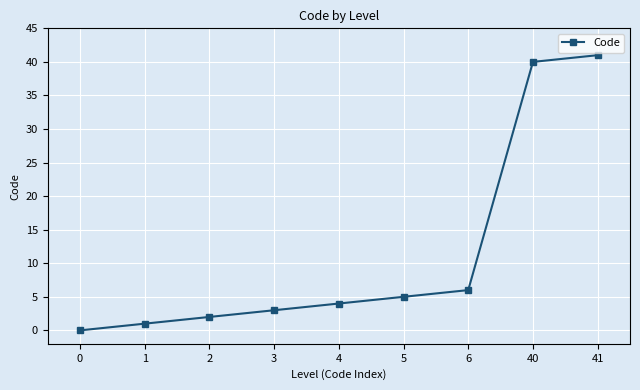

How many data points does each series have?

9